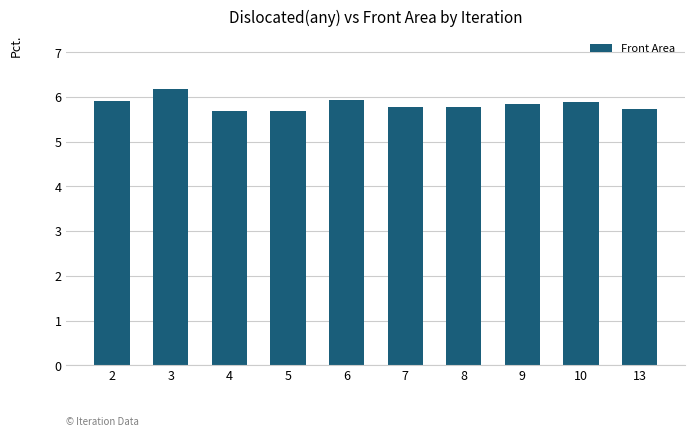

Which label corresponds to the largest value in the chart?

3